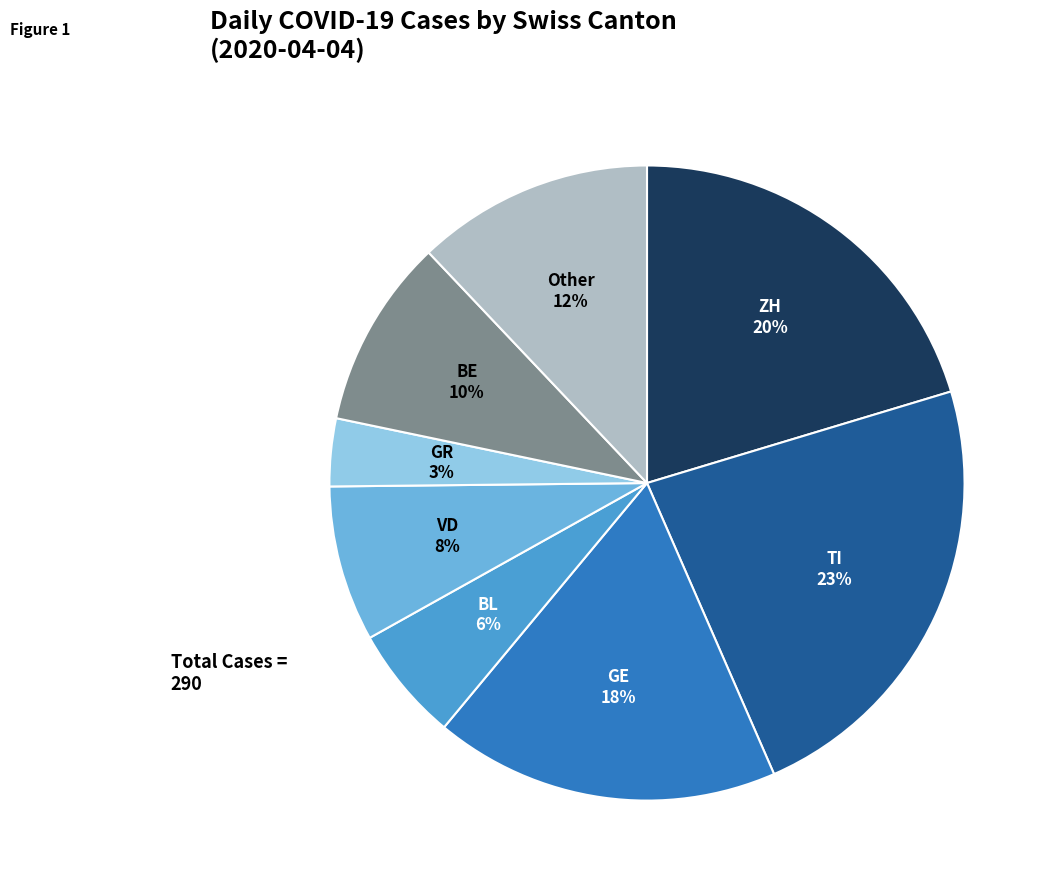

Is there any slice that represents more than half of the pie?

No